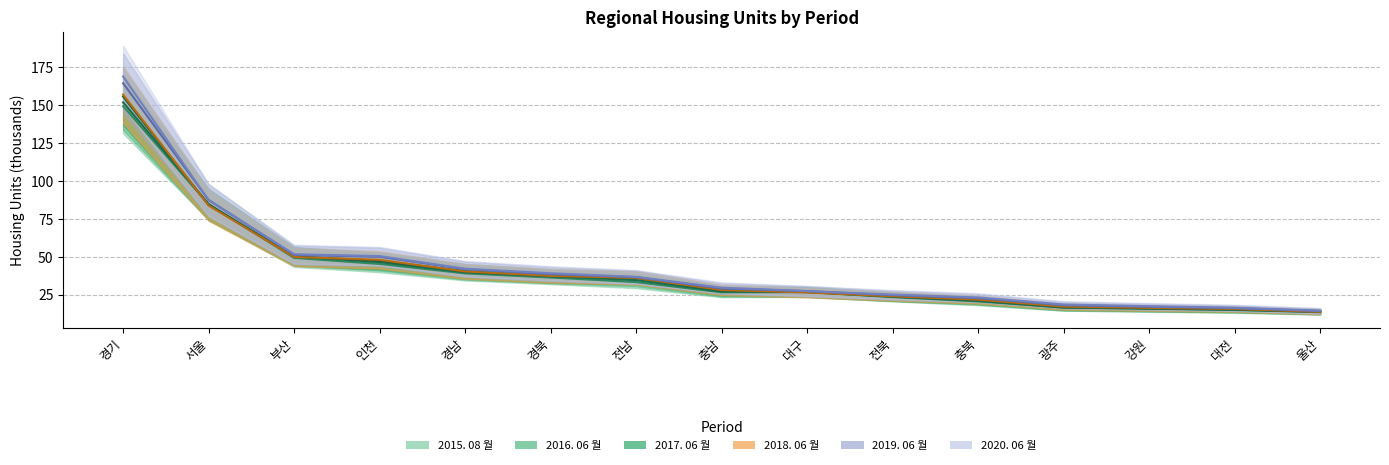

What is the difference between the highest and lowest values at 충남?

3.0